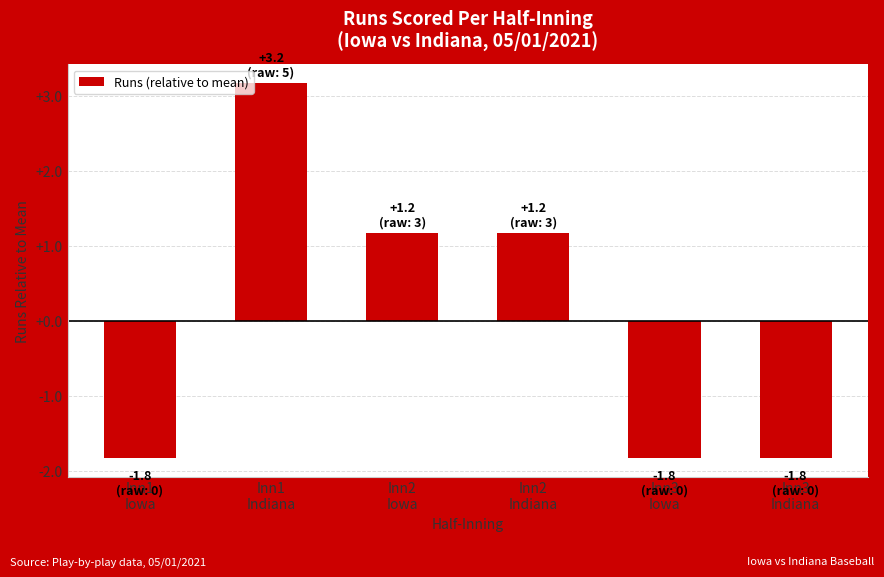

What is the maximum value shown in the chart?

3.2